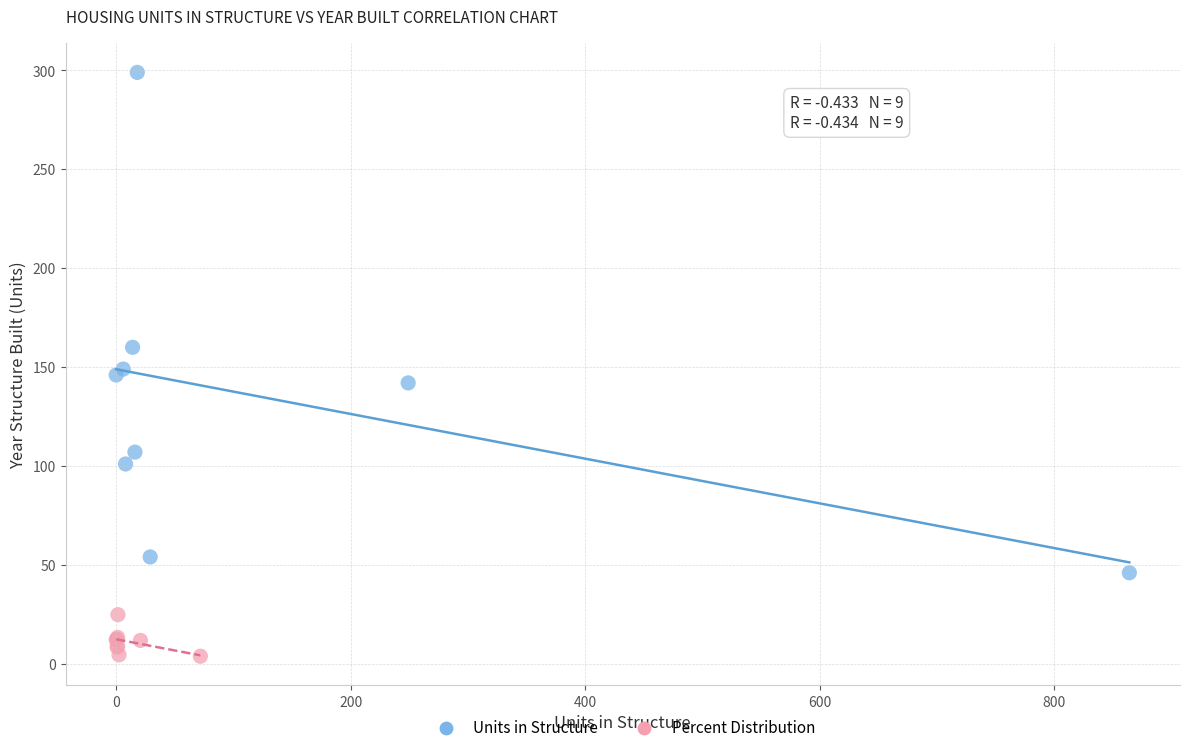

Which series contains the highest Y value?

Units in Structure